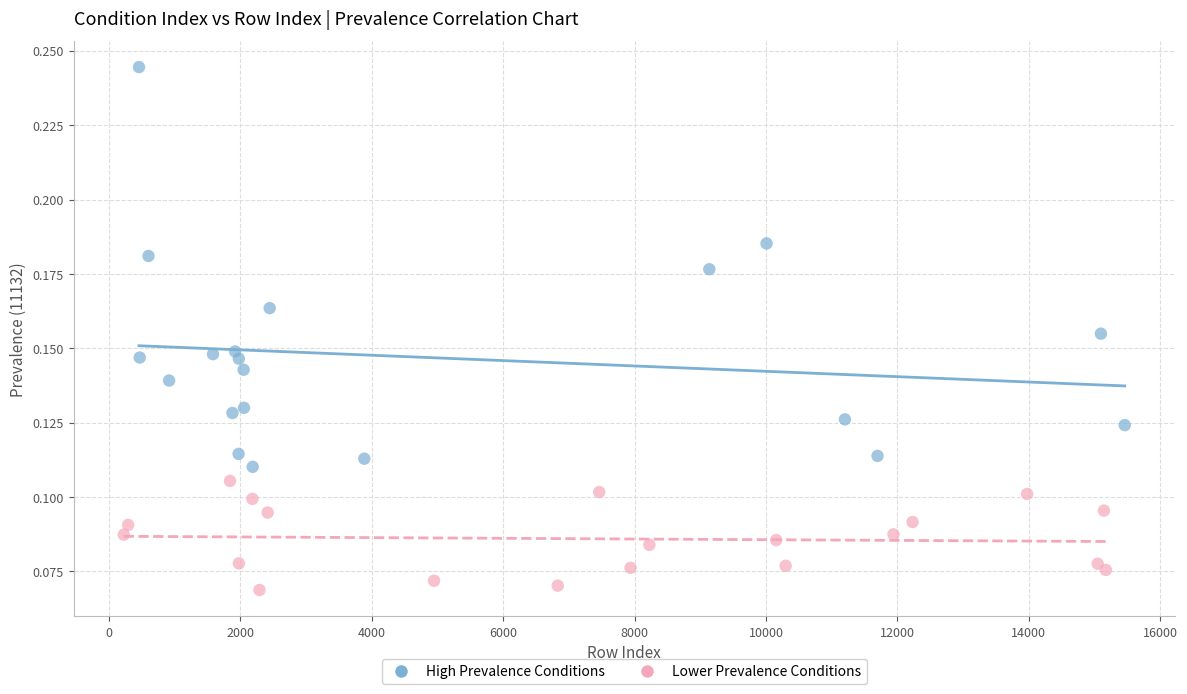

Which series contains the highest Y value?

High Prevalence Conditions